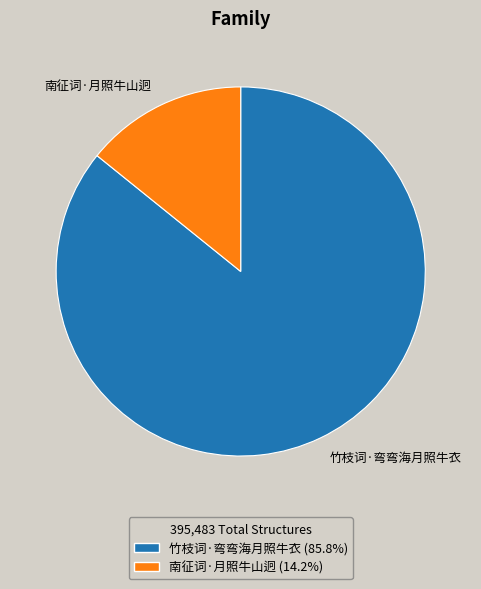

Is 竹枝词·弯弯海月照牛衣 (85.8%) the majority of the pie?

Yes